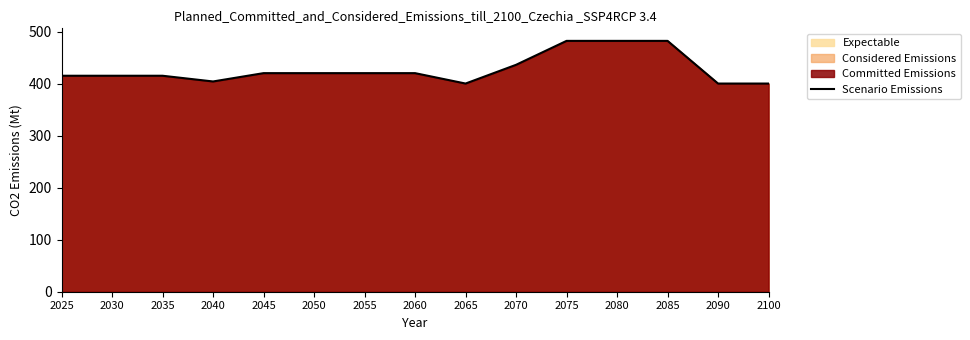

What is the minimum value for Scenario Emissions?

400